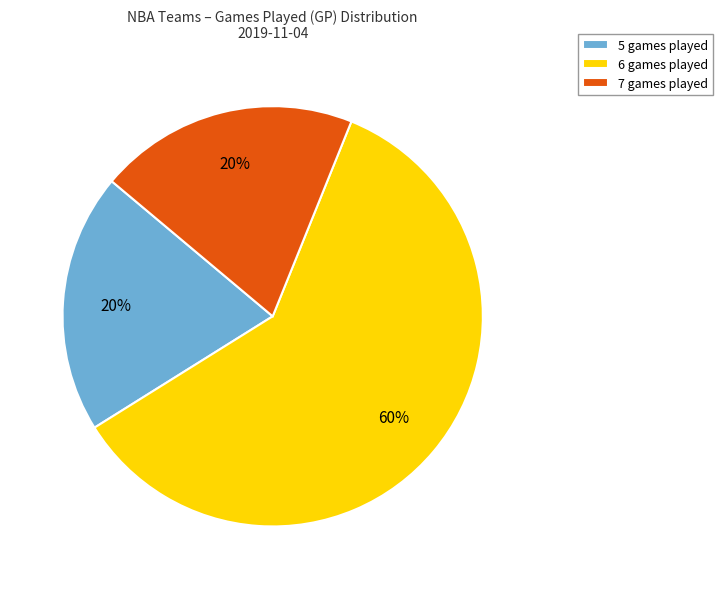

What percentage is the 7 games played slice, to the nearest percent?

20%